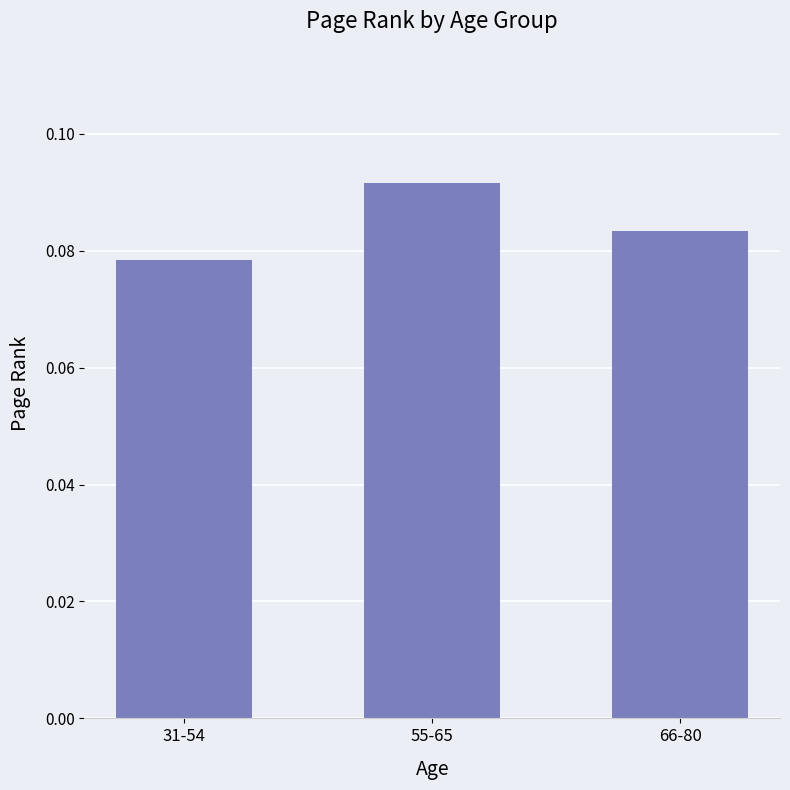

What is the label of the 2nd bar from the right?

55-65